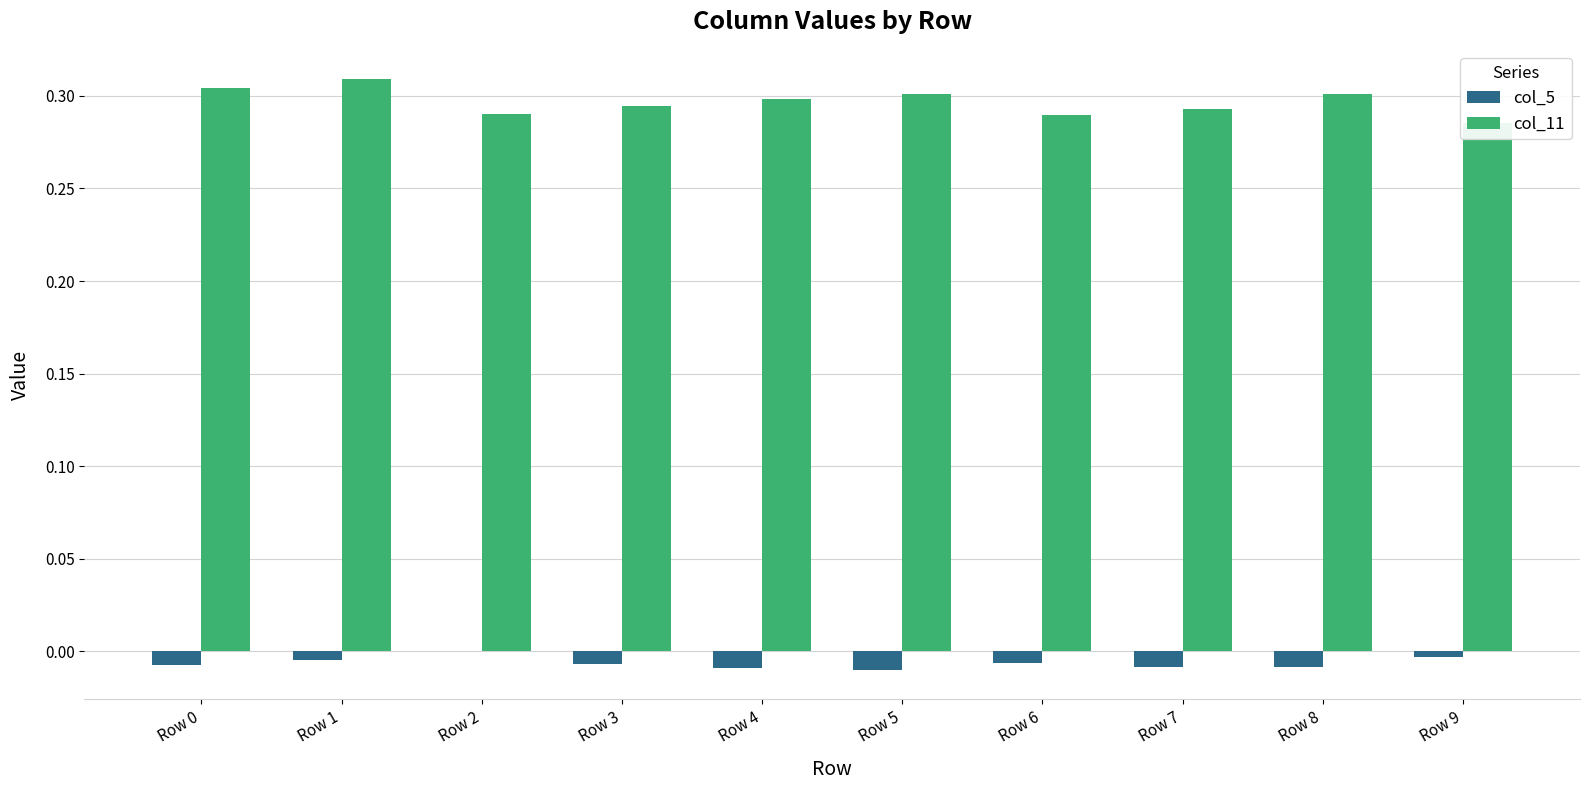

What is the sum of all col_11 values?

3.0